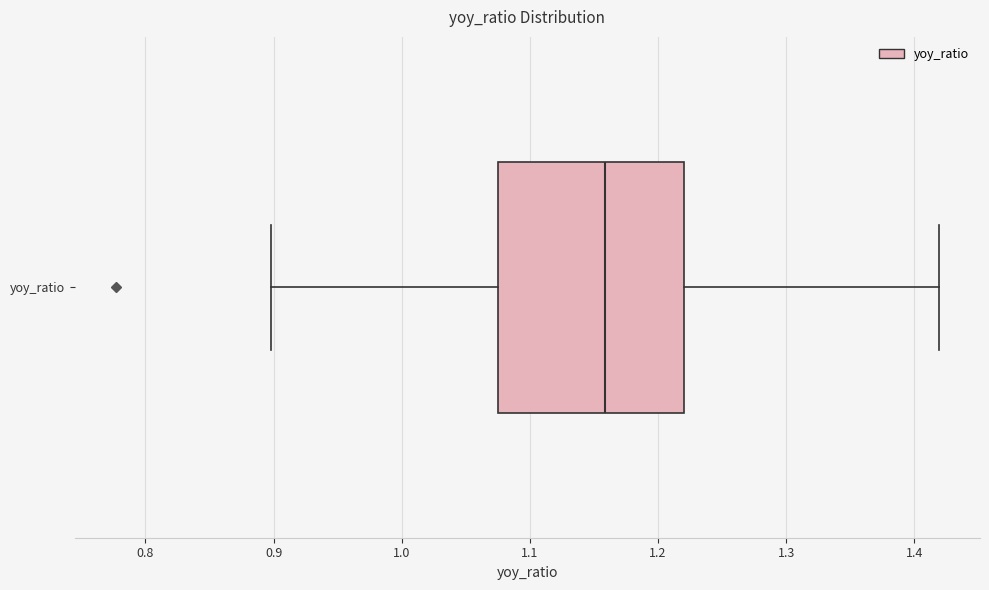

Transcribe this box plot: give where the median line is, the range the box spans, and where the two whiskers end, as read against the x-axis. The values are not printed on the chart, so give them approximately, as read against the axis.

median 1.16, box 1.08 to 1.22, whiskers 0.90 to 1.42